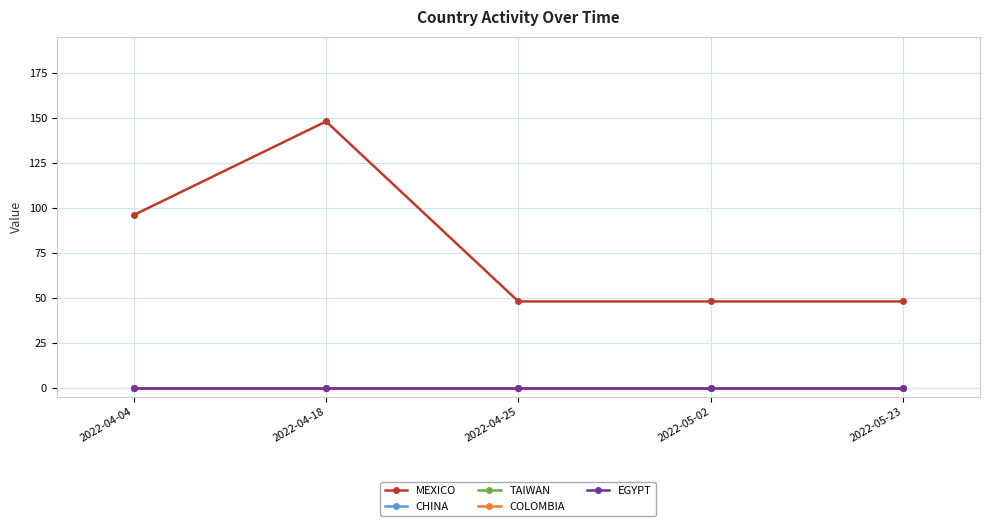

True or false: TAIWAN and CHINA intersect in this chart.

False